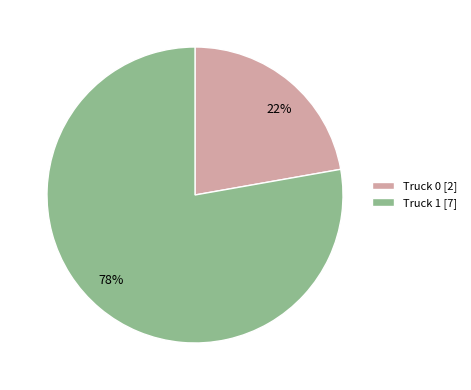

How many segments does this pie chart have?

2